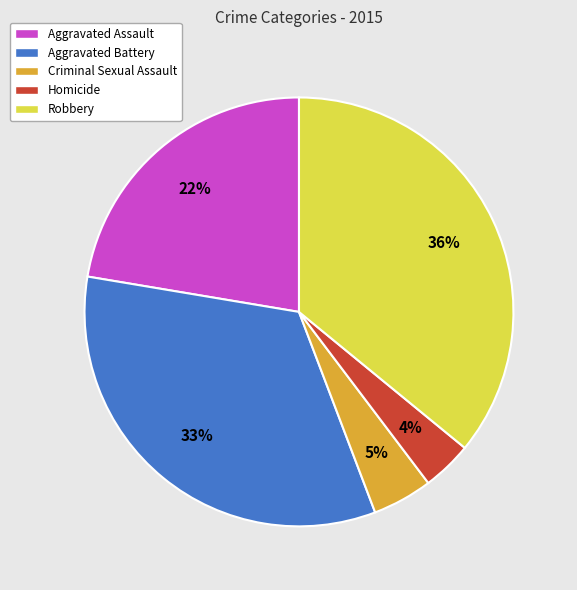

Does any single category account for the majority?

No